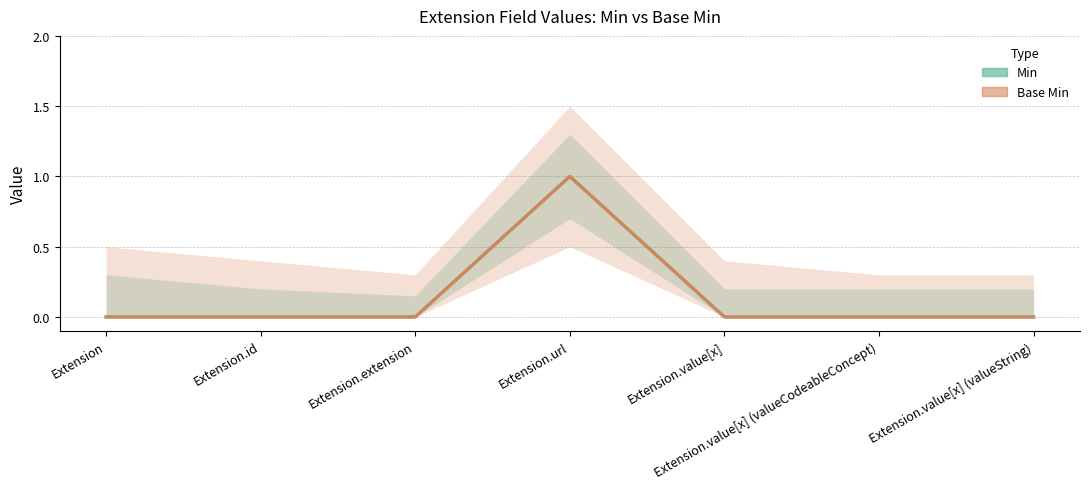

The value of Min at Extension.extension is 0. True or false?

True